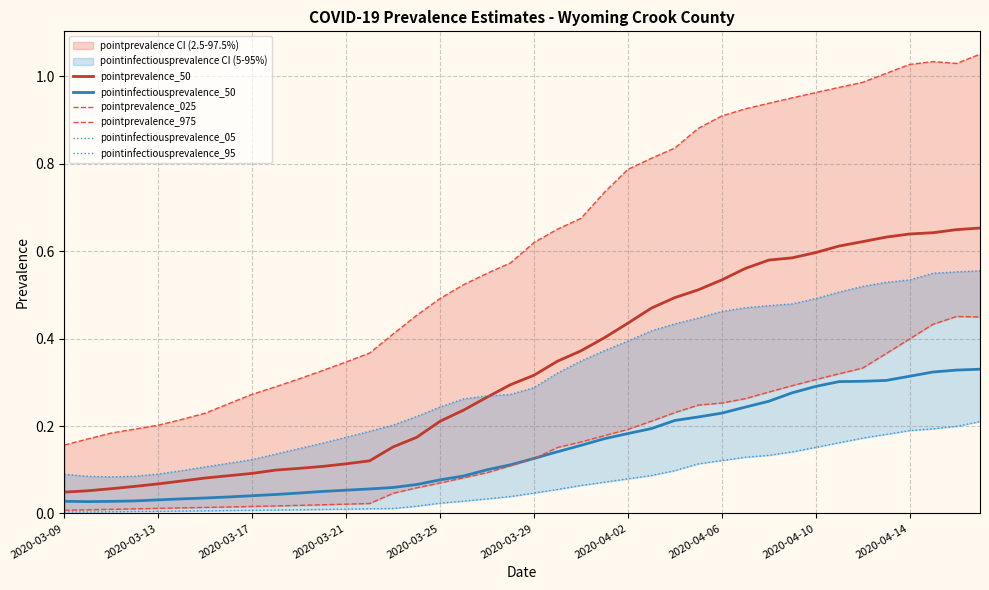

True or false: pointprevalence_50 and pointprevalence_025 intersect in this chart.

False